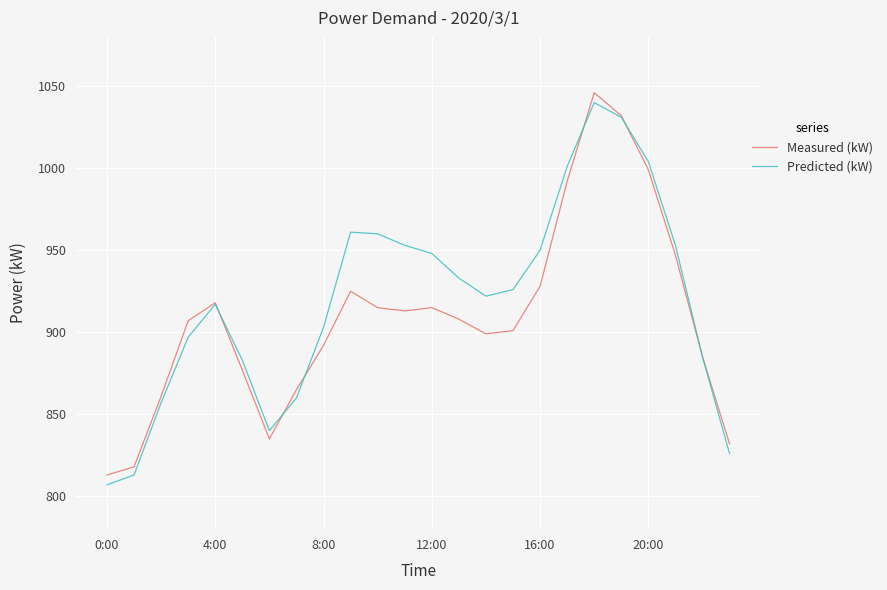

Does the chart have visible grid lines?

Yes